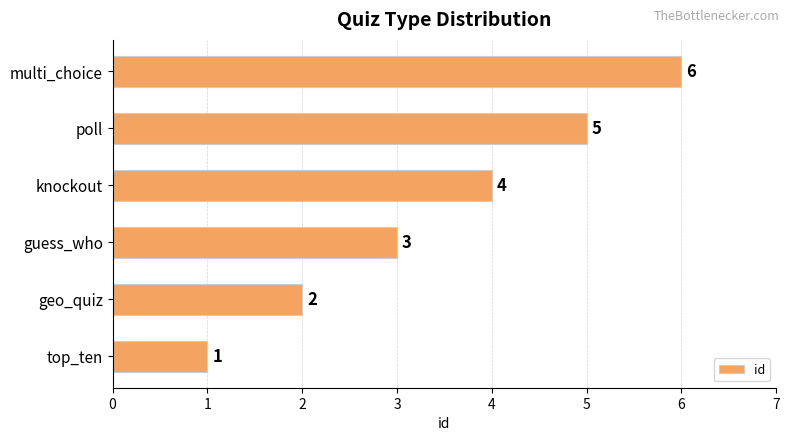

What is the difference between the maximum and second lowest values?

4